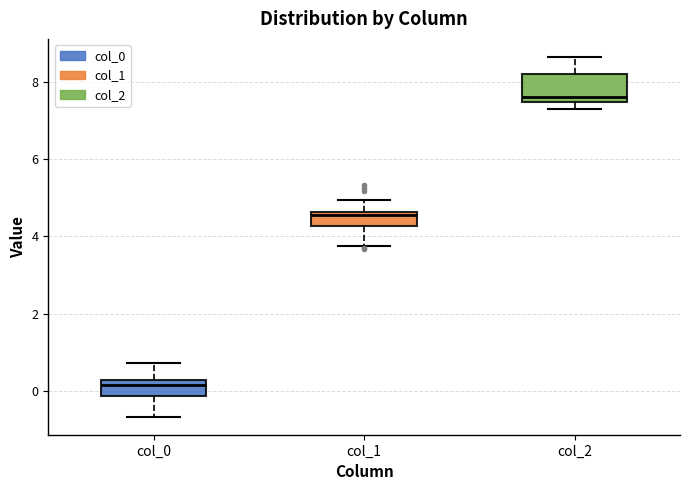

Which box's median line is the highest?

col_2